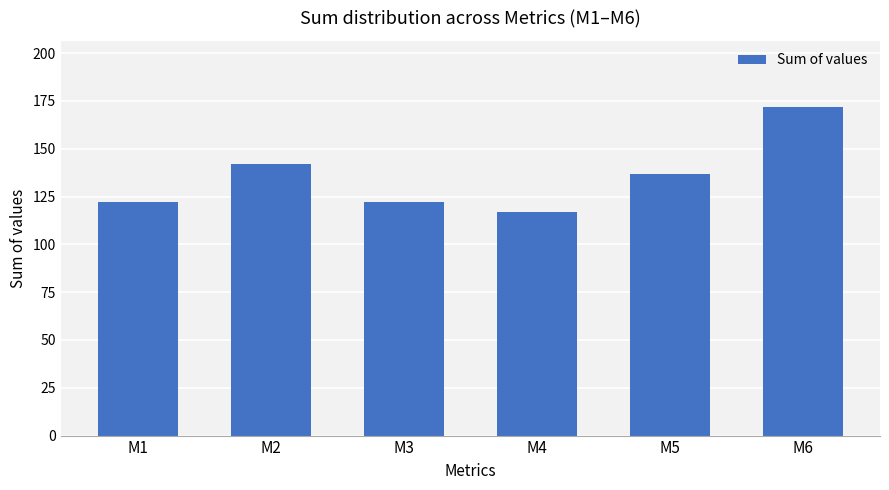

Reading left to right, list all the values displayed in this chart.

122	142	122	117	137	172